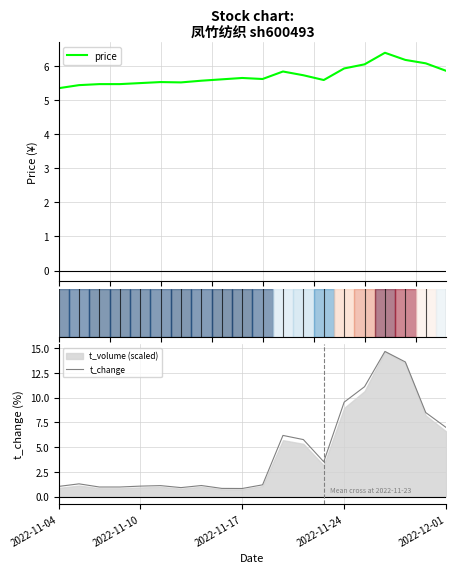

What is the difference between the maximum and minimum values in the price series?

1.0